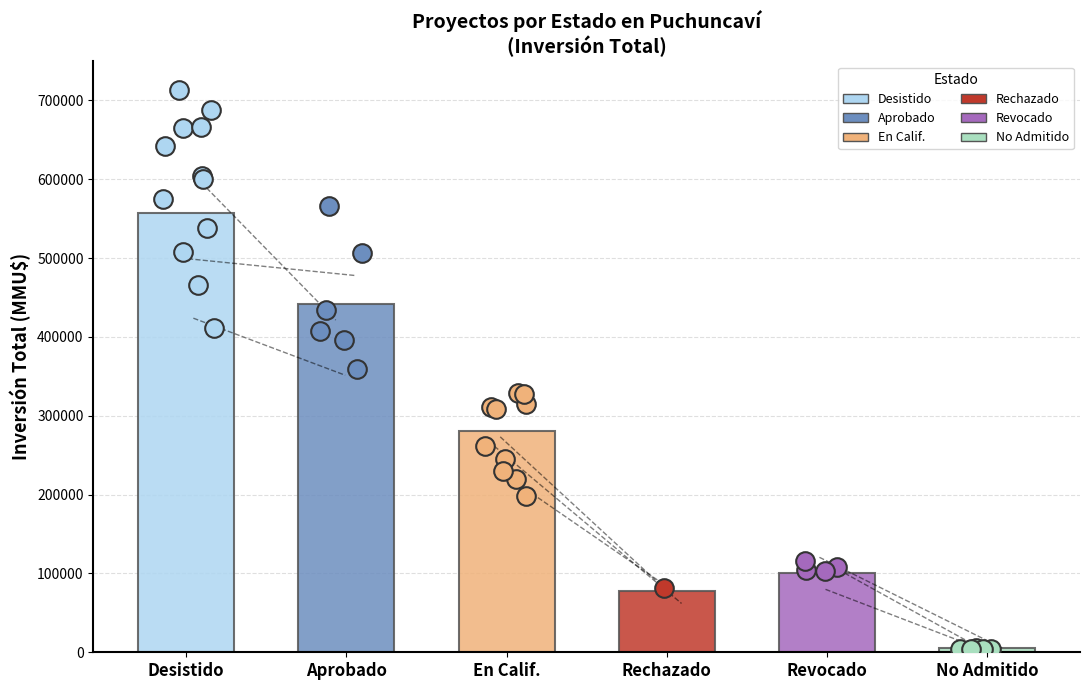

What is the change in value from Desistido to Aprobado?

-114520